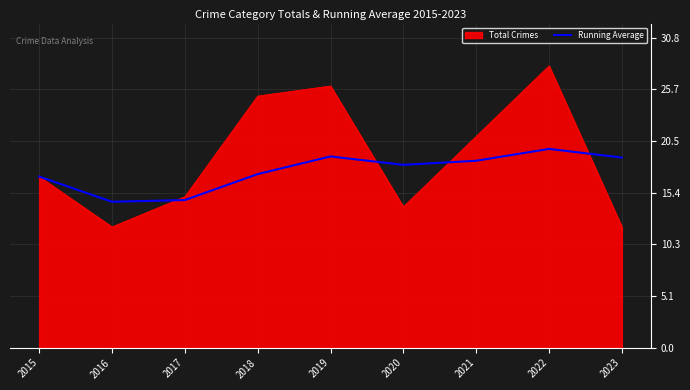

List the series in order of their peak value, highest first.

Total Crimes, Running Average